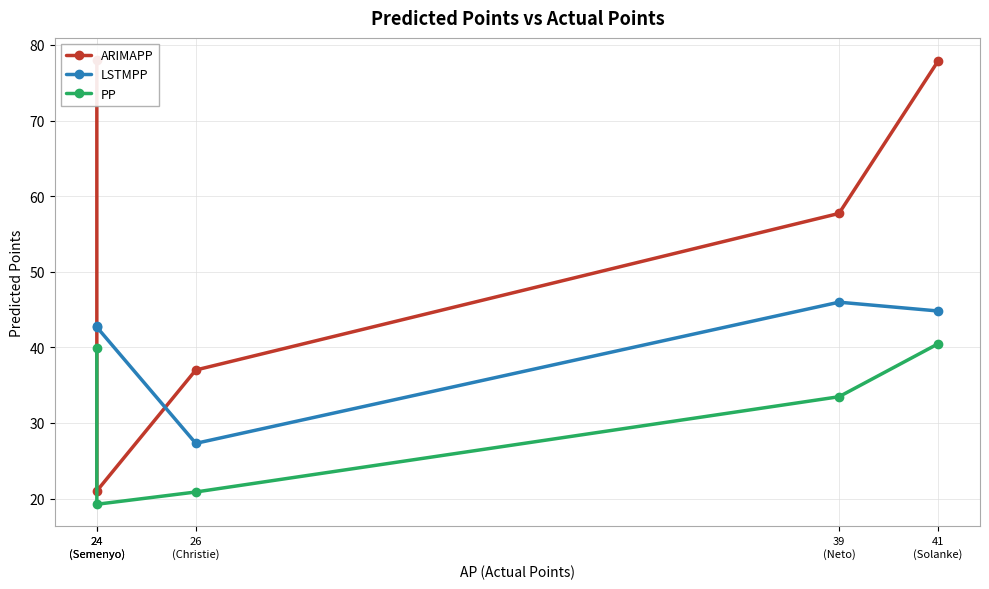

At which label does ARIMAPP reach its peak?

24
(Semenyo)